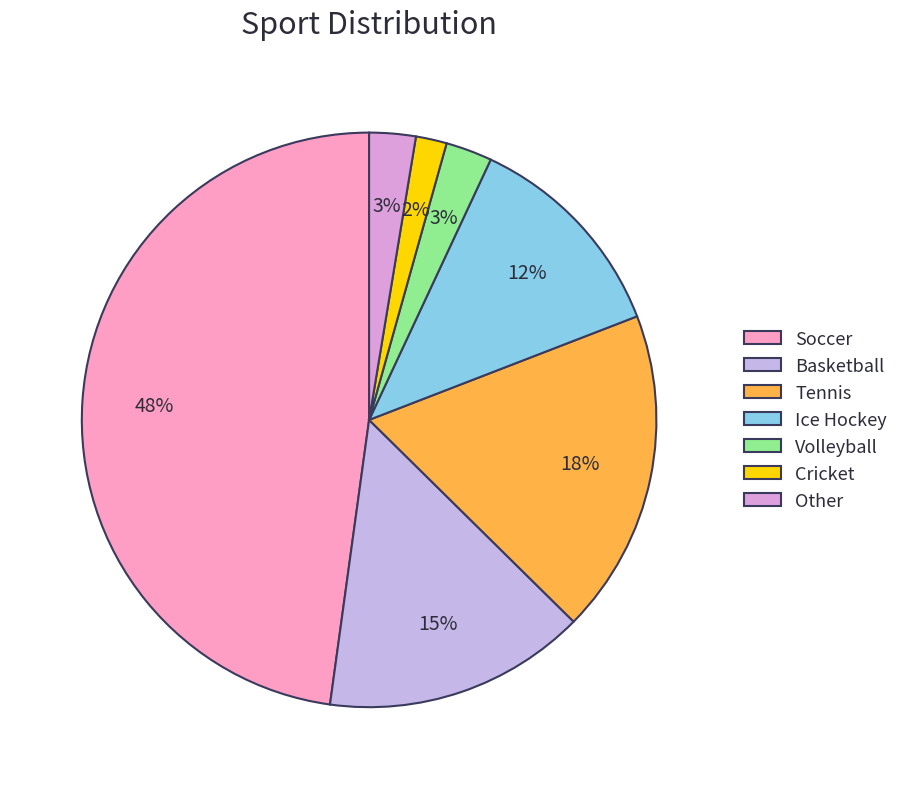

Is there a majority slice in this chart?

No